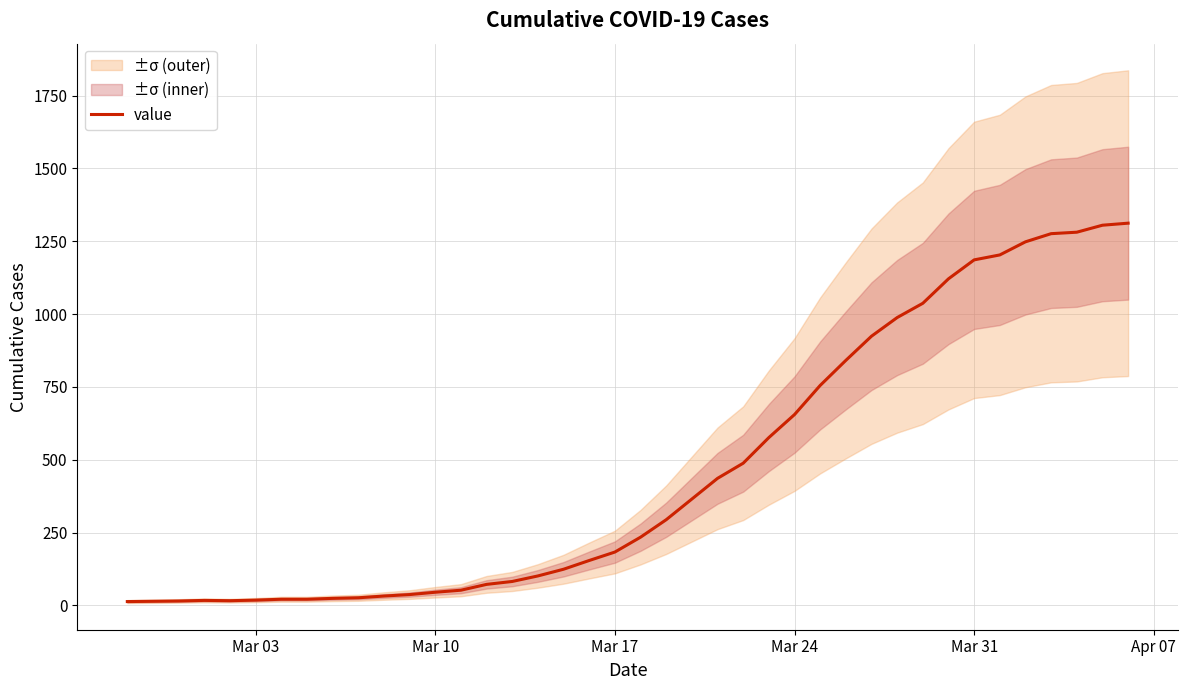

True or false: the data has more than 0 interior local peaks.

True